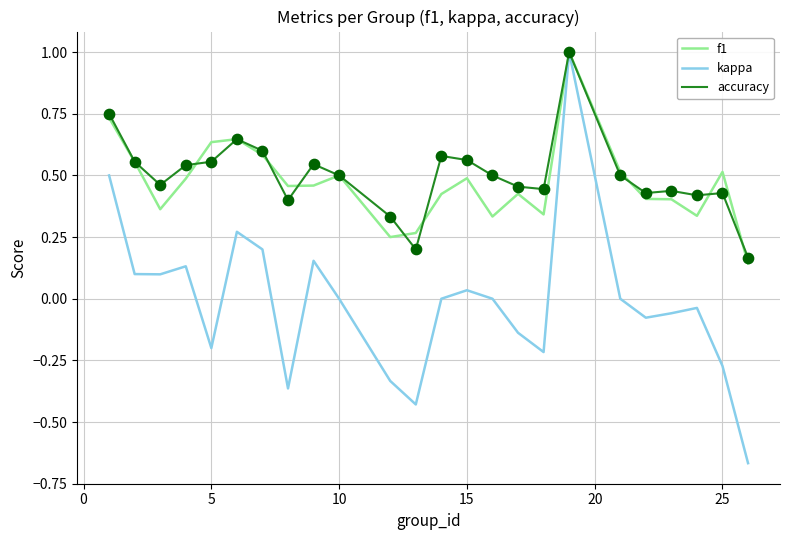

Which series has the widest spread of values?

kappa